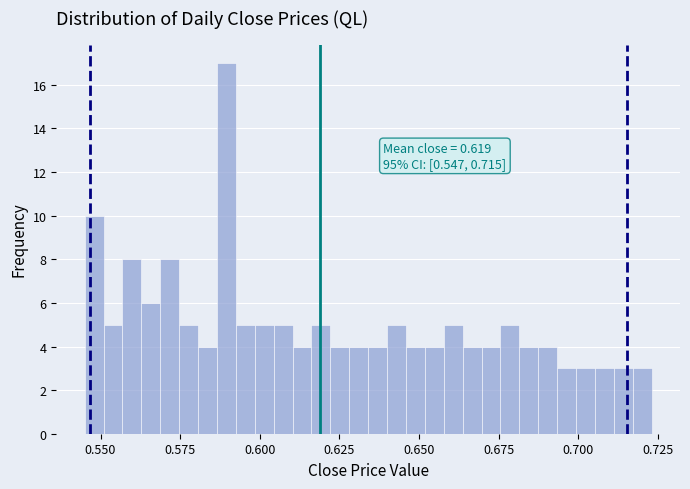

Around what value on the x-axis is the tallest bar? Give the approximate position of its centre, as read against the axis.

0.590